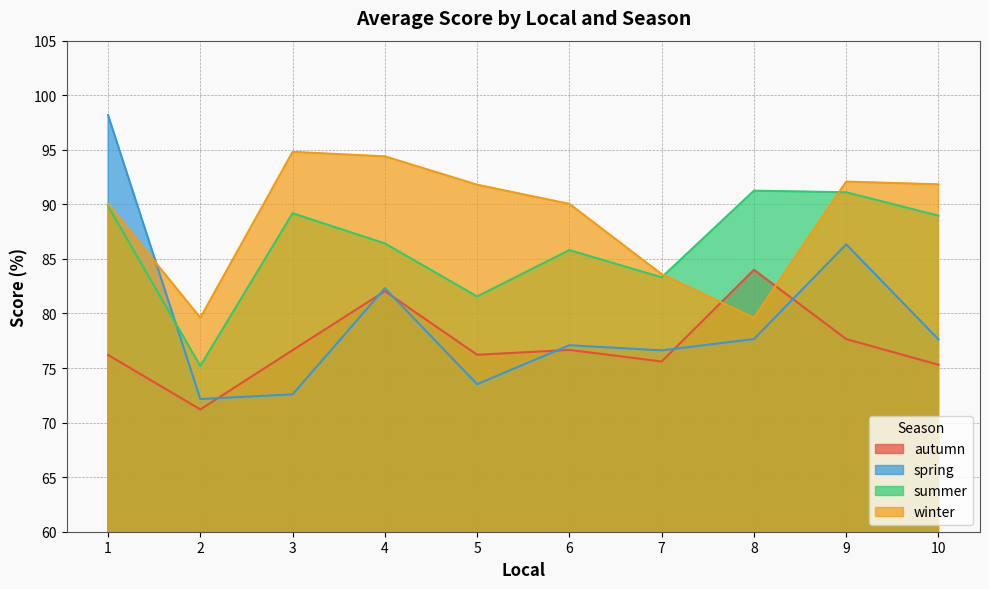

What is the total value across all series at 1?

354.3